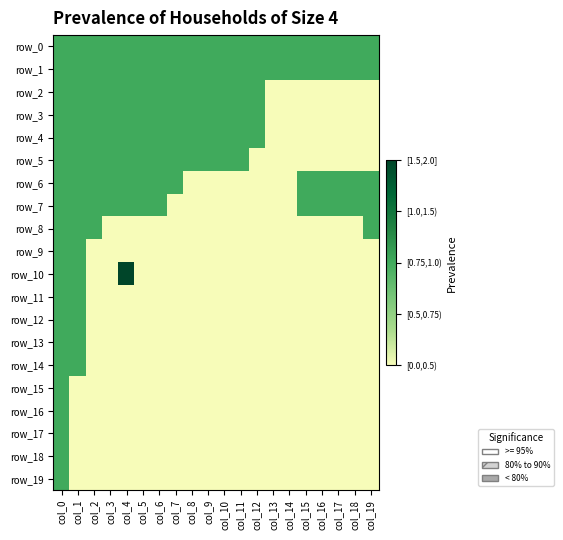

Is it true that row_13 equals -1 at col_13?

False